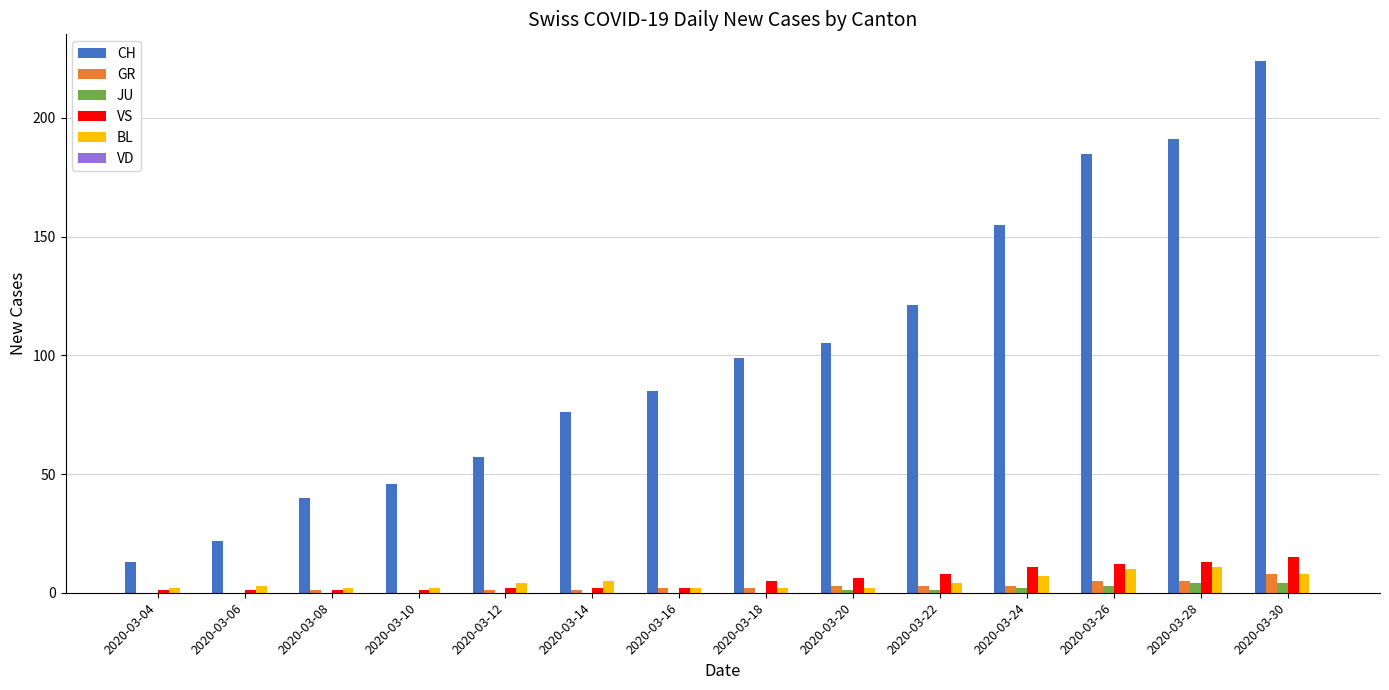

Which category has the highest value across all series?

2020-03-30